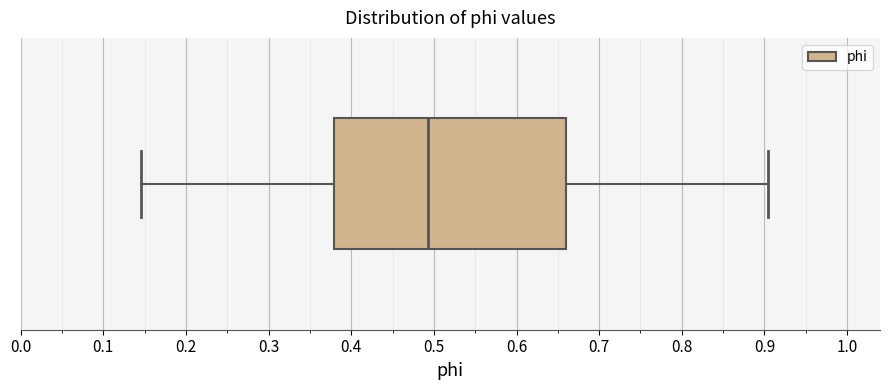

Read this box plot against the x-axis: the position of the median line, the range covered by the box, and the ends of both whiskers. The values are not printed on the chart, so give them approximately, as read against the axis.

median 0.49, box 0.38 to 0.66, whiskers 0.15 to 0.90